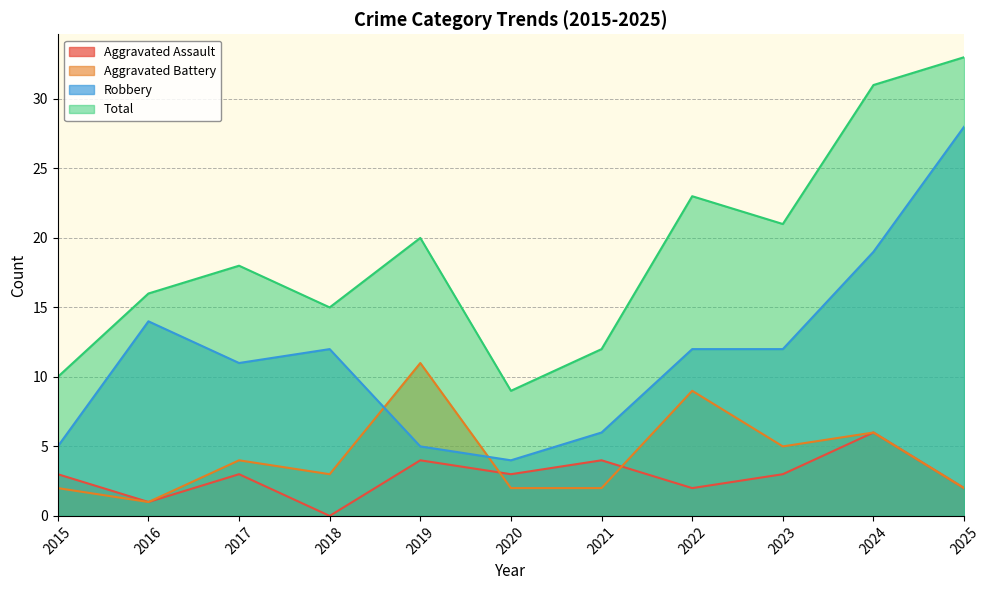

Which series changed the most between 2015 and 2025?

Robbery